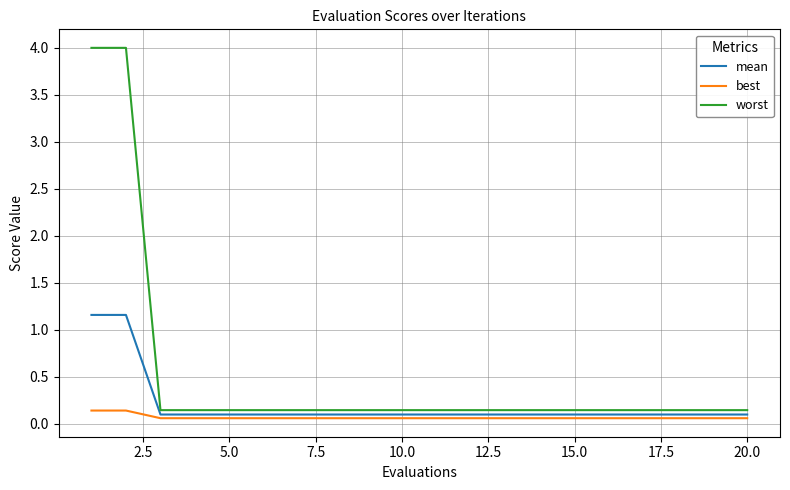

What is the sum of all mean values?

4.1